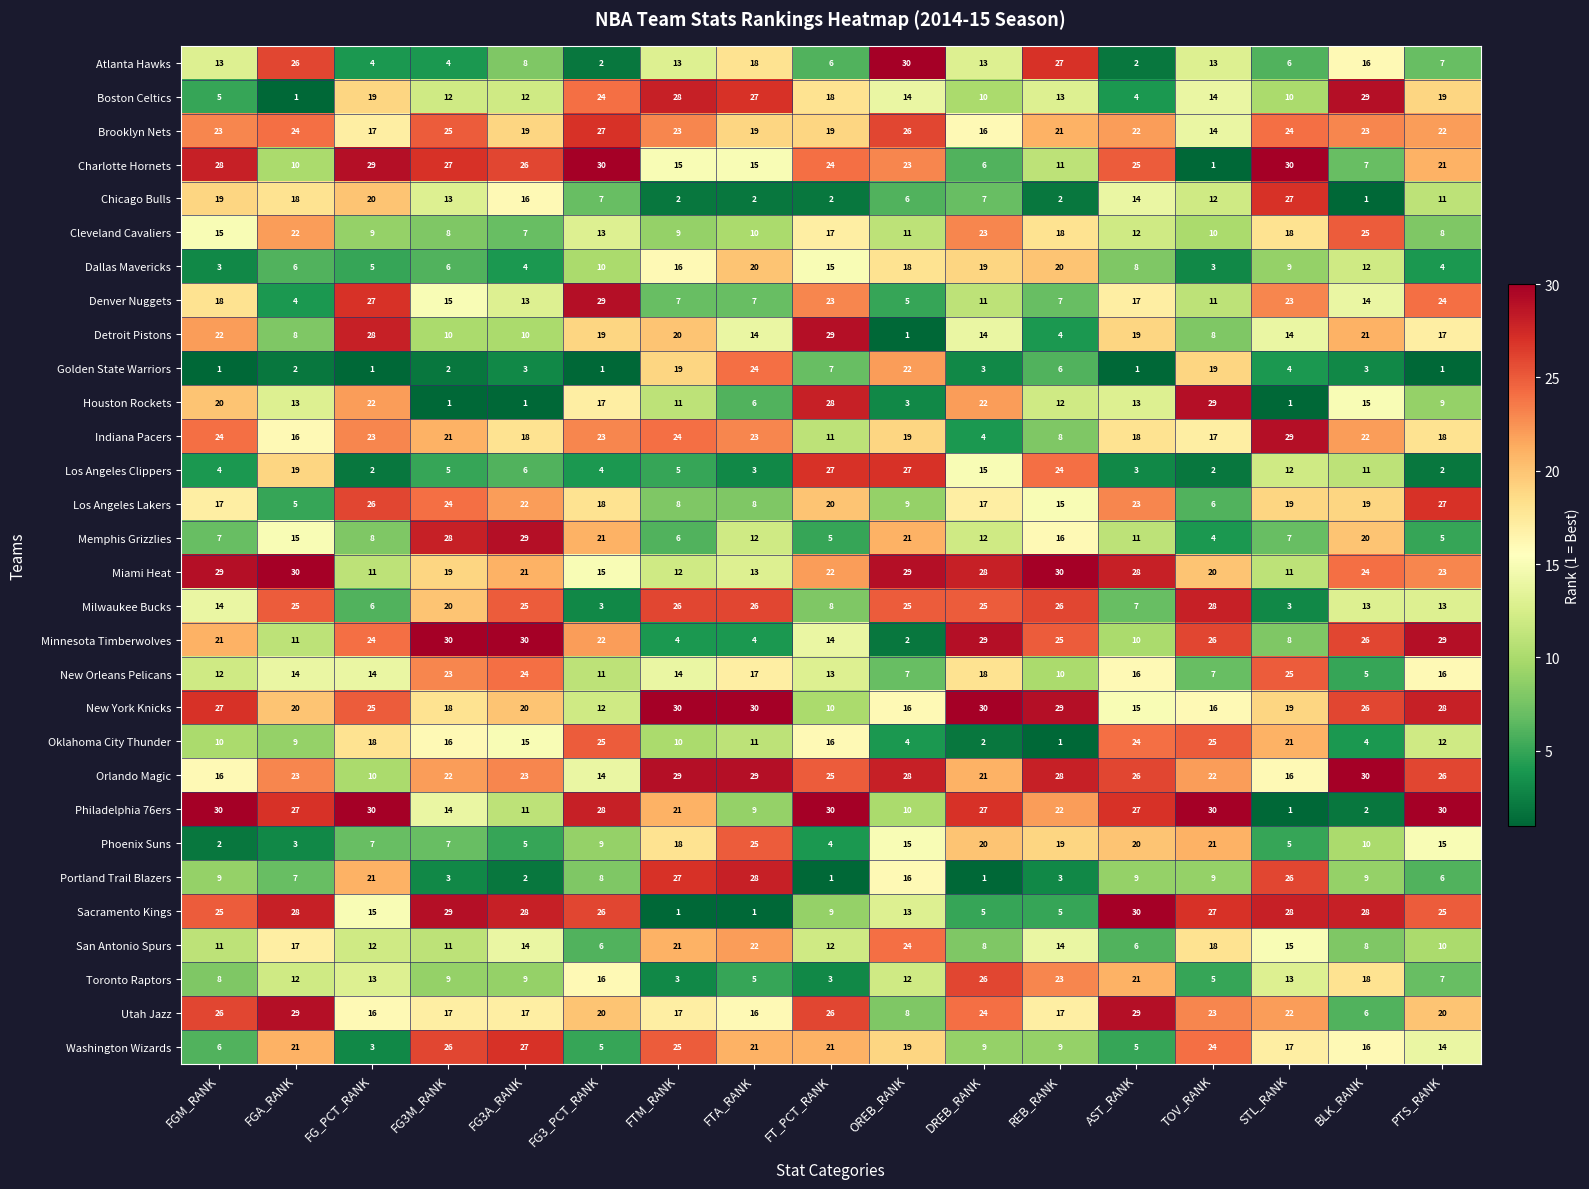

How many data points in San Antonio Spurs are less than 12?

7